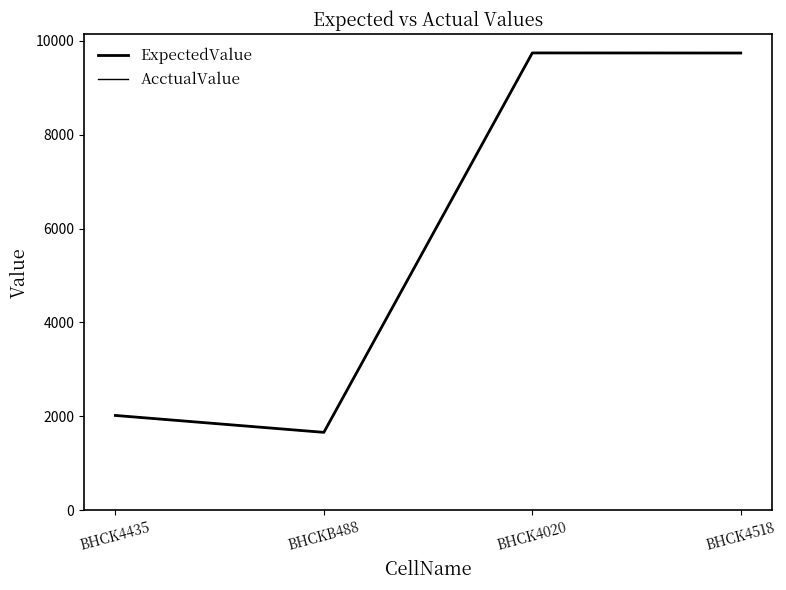

What is the difference between the second highest and minimum values in the AcctualValue series?

8078